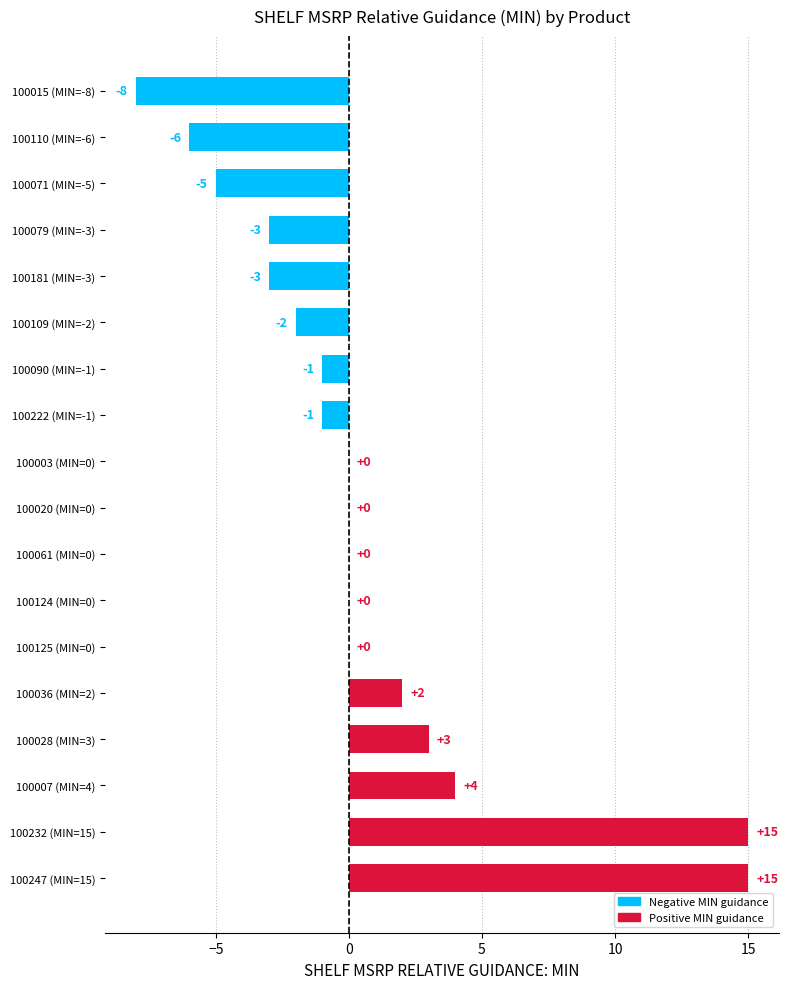

Where is the data nearest to the value 3?

100028 (MIN=3)